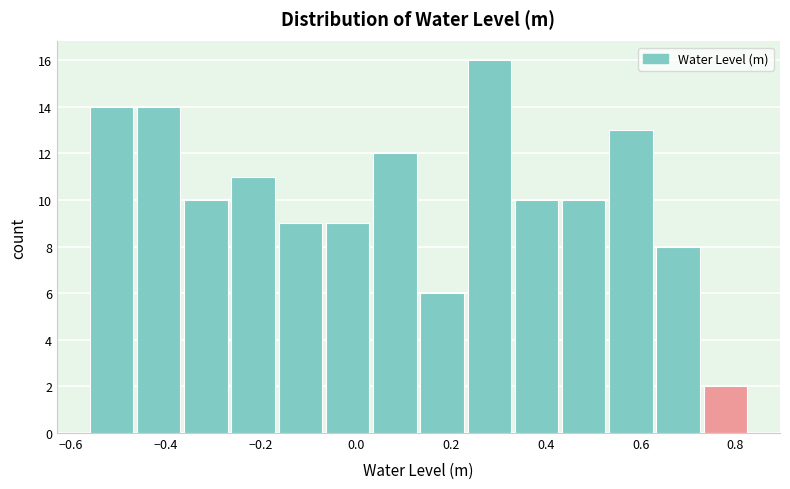

Reading left to right, list every bar in this chart as the range it spans on the x-axis followed by its height. Neither the bar edges nor the heights are printed on the chart, so give them approximately, as read against the axes.

-0.56 to -0.46: 14
-0.46 to -0.36: 14
-0.36 to -0.26: 10
-0.26 to -0.16: 11
-0.16 to -0.06: 9
-0.06 to 0.04: 9
0.04 to 0.14: 12
0.14 to 0.24: 6
0.24 to 0.34: 16
0.34 to 0.44: 10
0.44 to 0.54: 10
0.54 to 0.64: 13
0.64 to 0.74: 8
0.74 to 0.84: 2